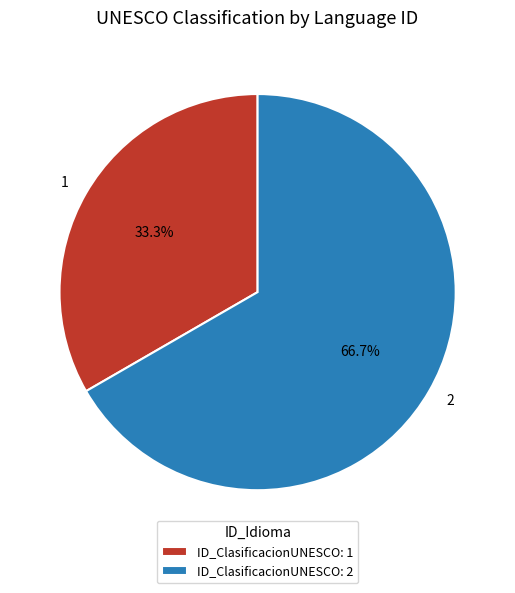

To the nearest percent, what portion does 2 represent?

67%